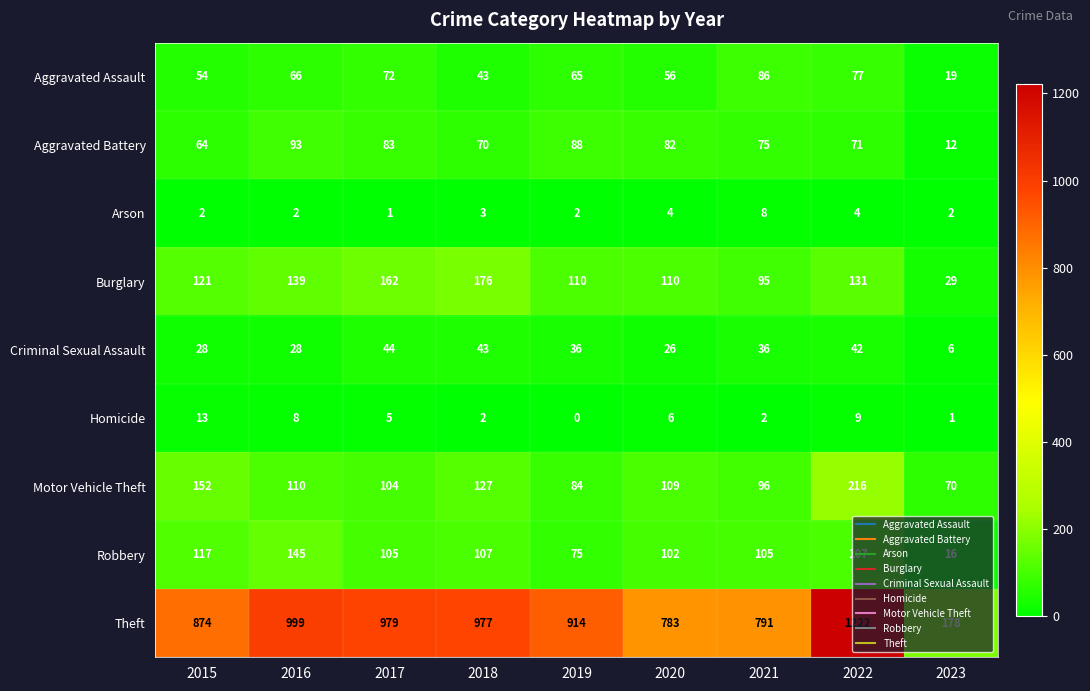

List the labels in order of Aggravated Battery value, smallest first.

2023, 2015, 2018, 2022, 2021, 2020, 2017, 2019, 2016